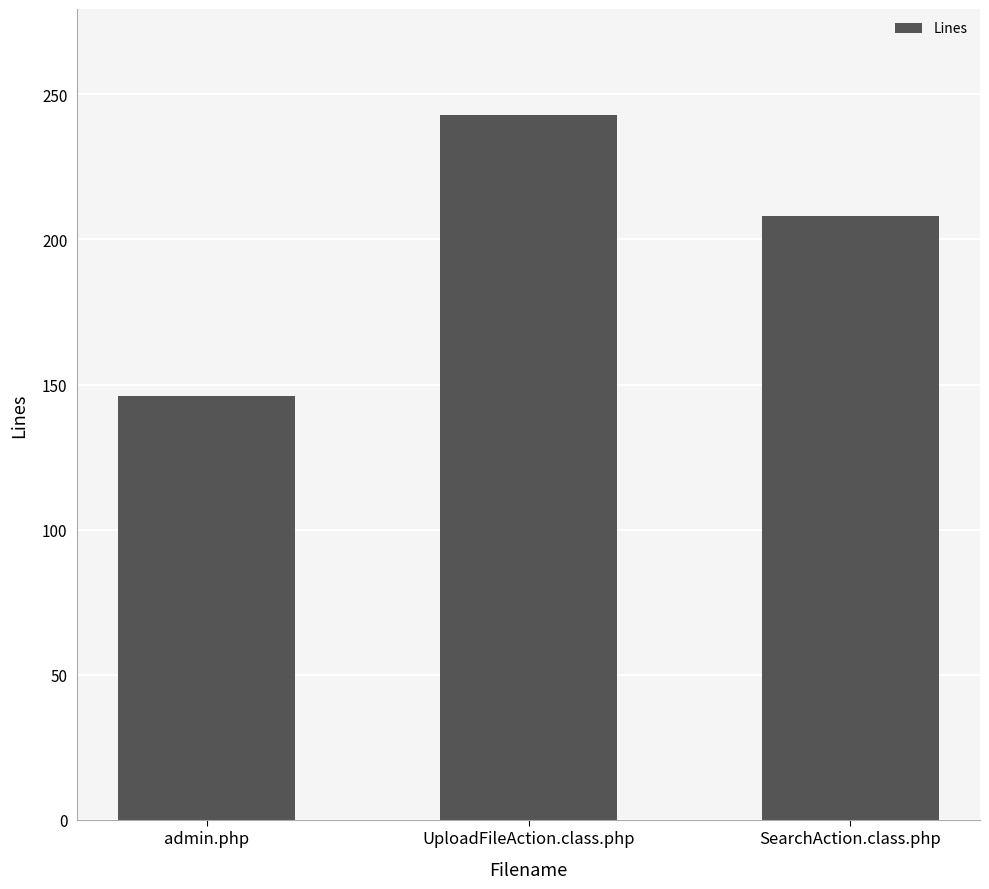

Between SearchAction.class.php and admin.php, which is larger?

SearchAction.class.php